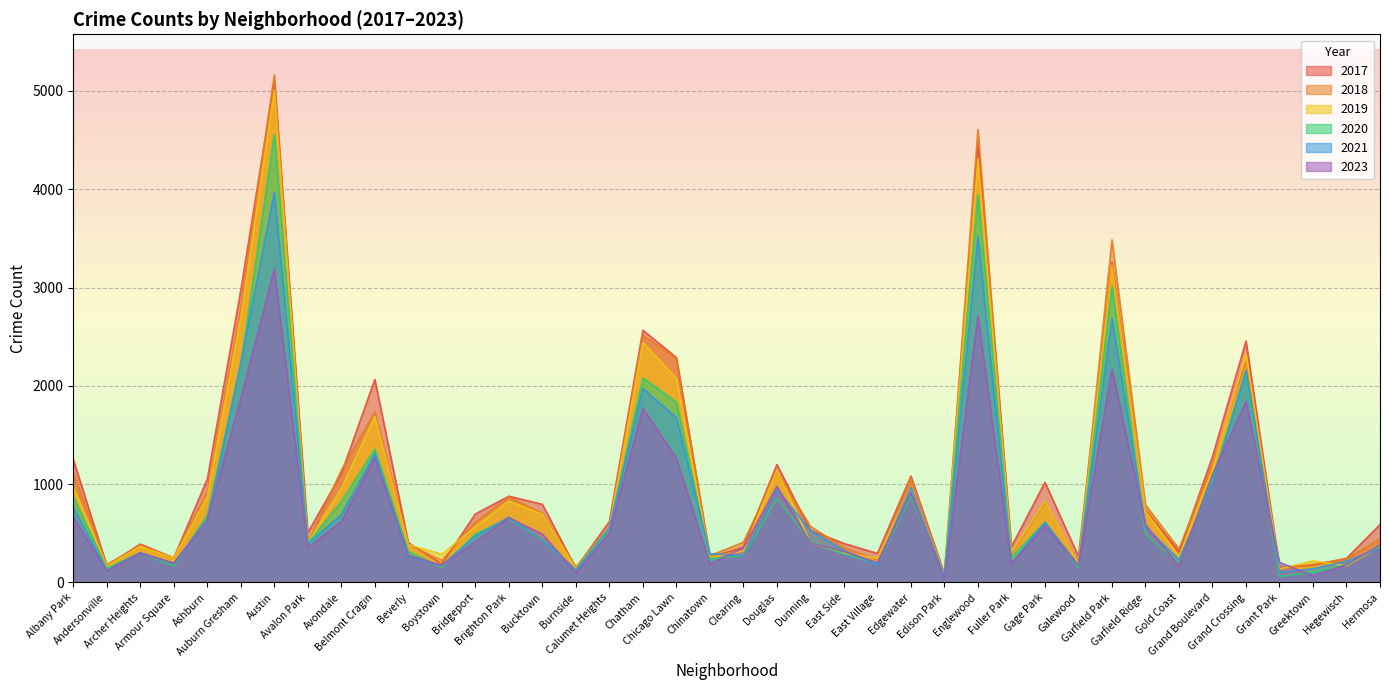

After their last crossing, which series has the higher values: 2021 or 2018?

2018